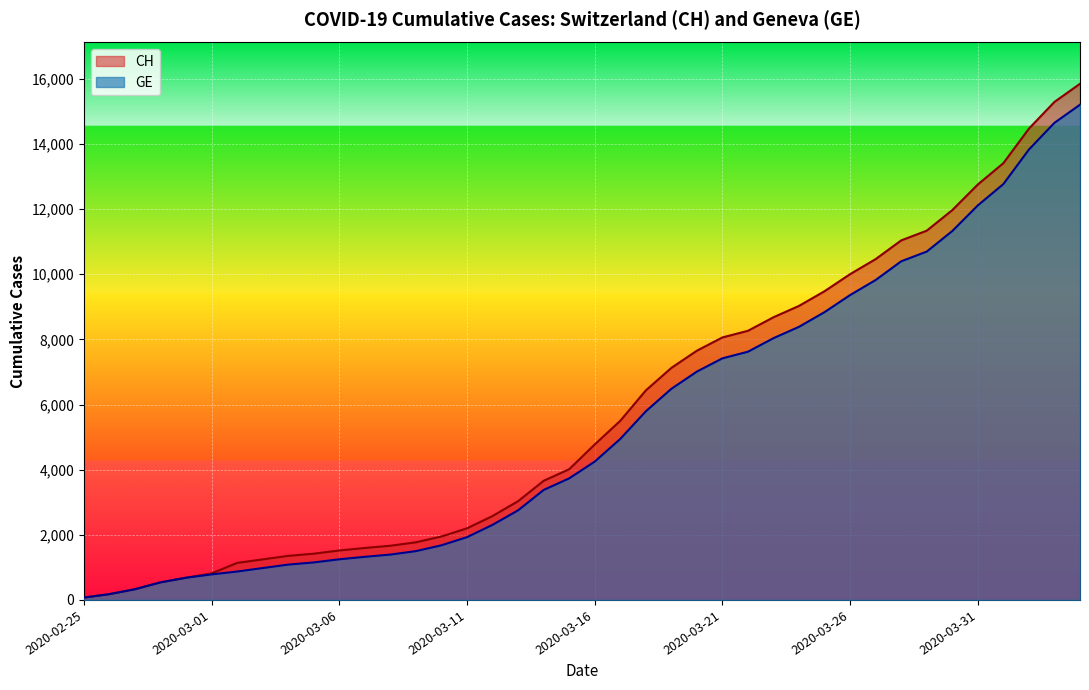

Between 2020-02-25 and 2020-04-02, which series saw the biggest shift?

CH